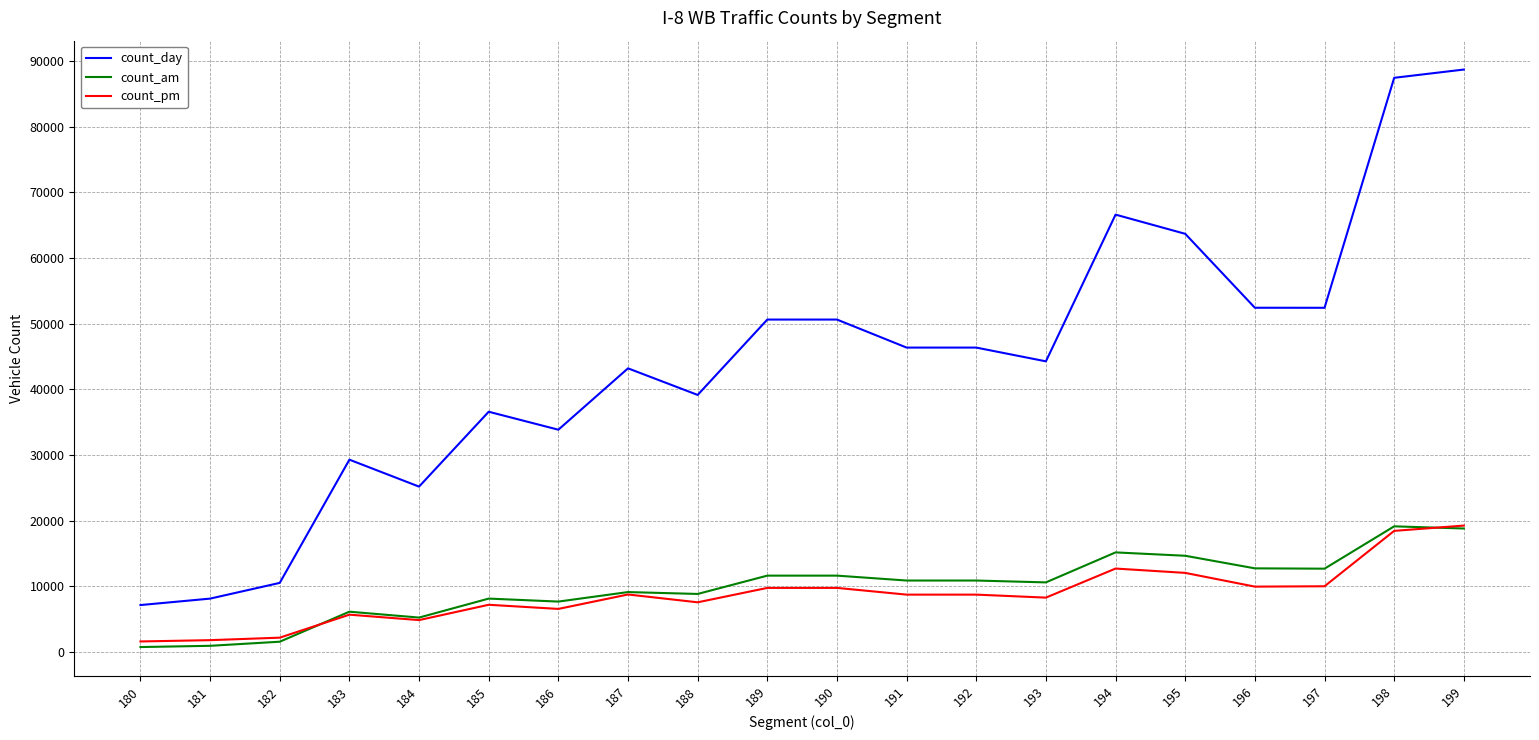

Does the chart have visible grid lines?

Yes